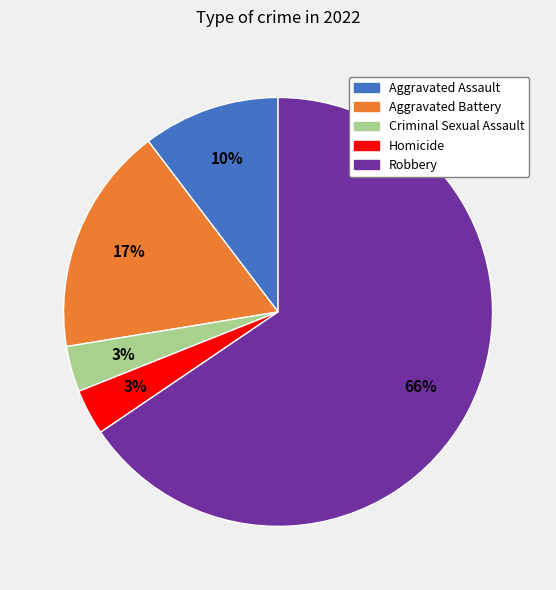

To the nearest percent, what is the difference between the Homicide and Aggravated Assault slice percentages?

7%